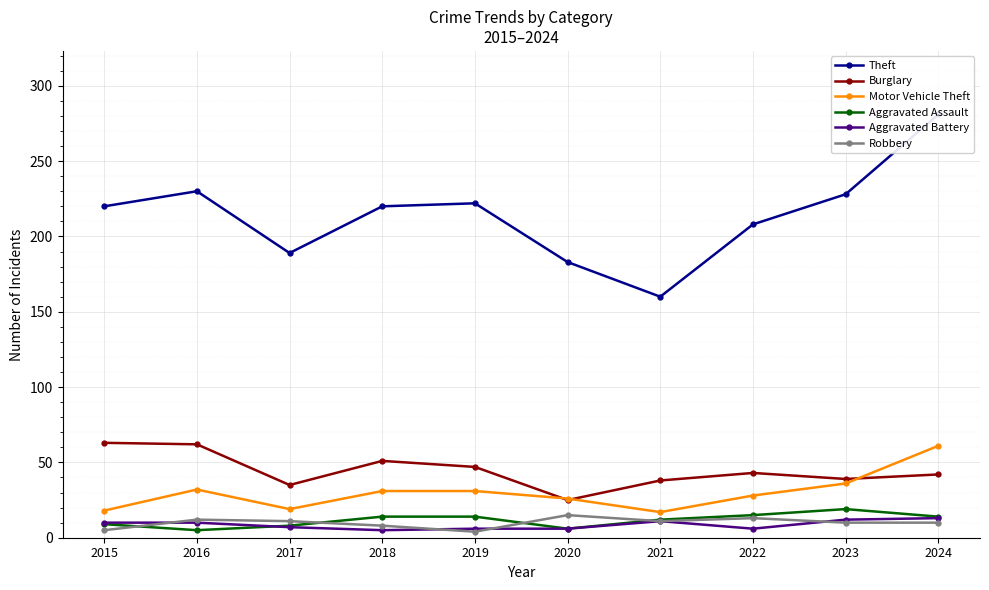

At which label does Aggravated Battery reach its minimum?

2018